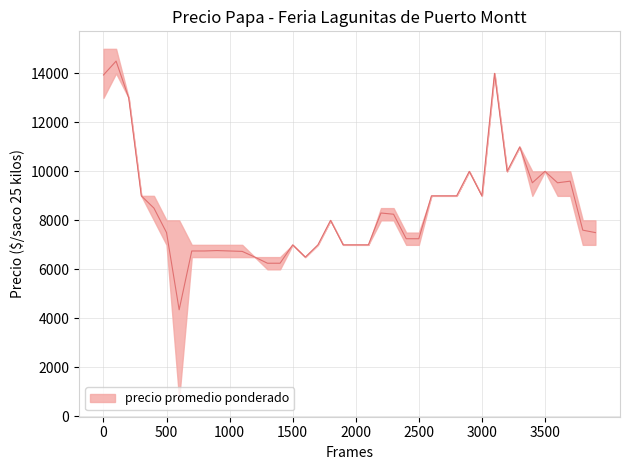

Between 2021-02-05 and 2022-01-27, which series saw the biggest shift?

Precio promedio ponderado